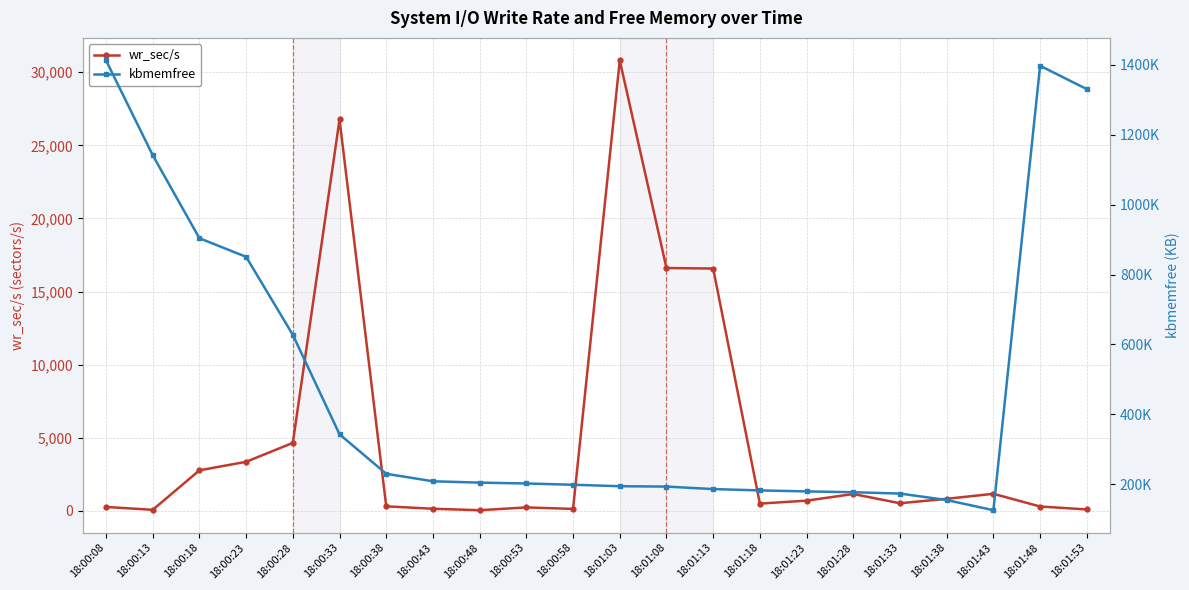

True or false: wr_sec/s has a value of 1867.8 at 18:01:43.

False